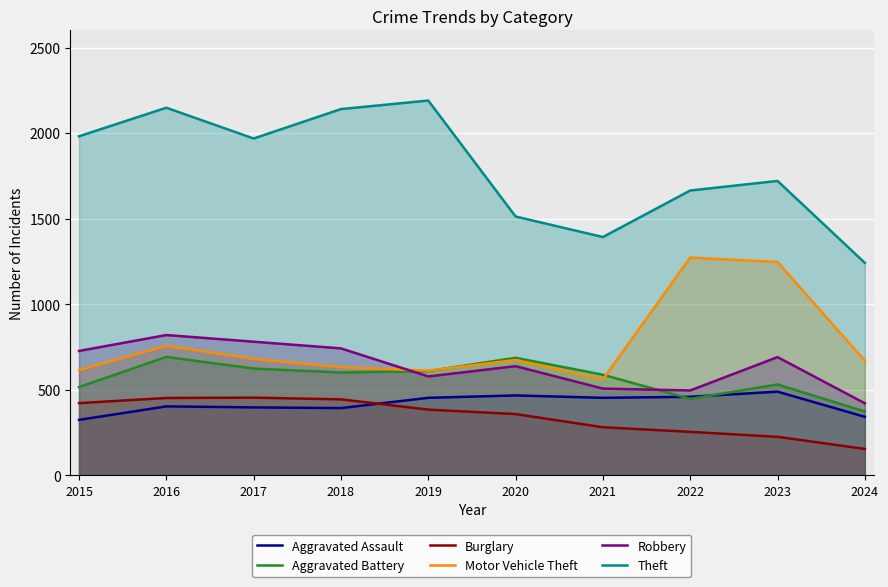

What is the maximum value for Motor Vehicle Theft?

1272